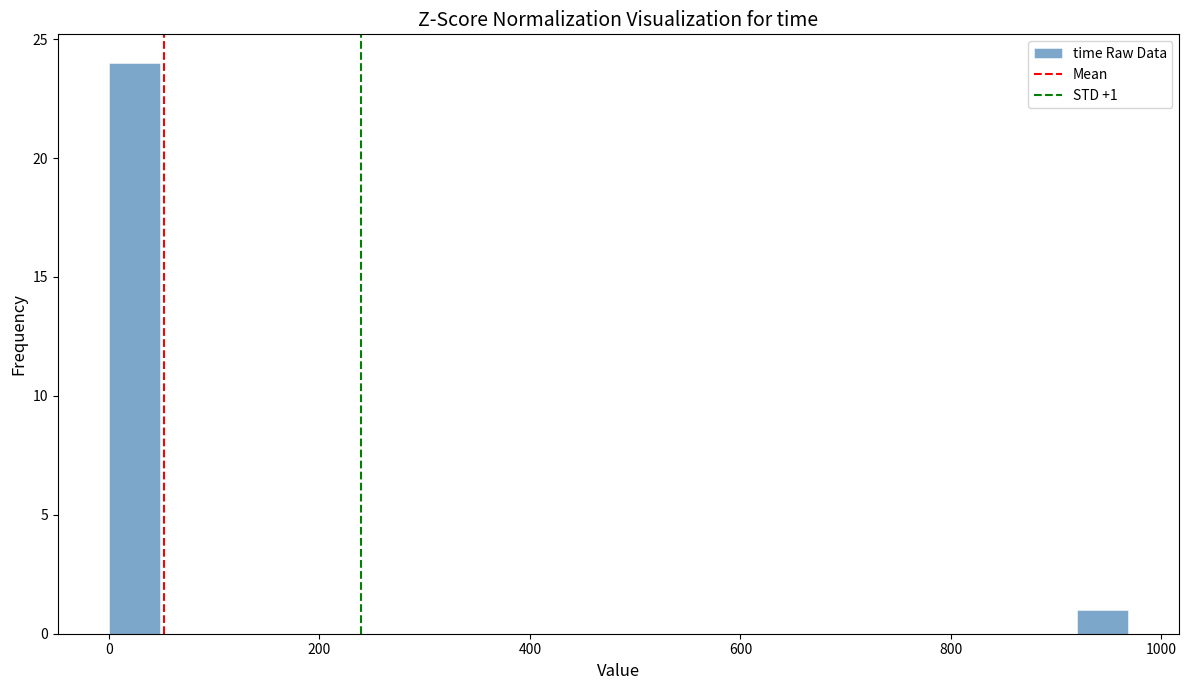

Around what value on the x-axis is the tallest bar? Give the approximate position of its centre, as read against the axis.

20